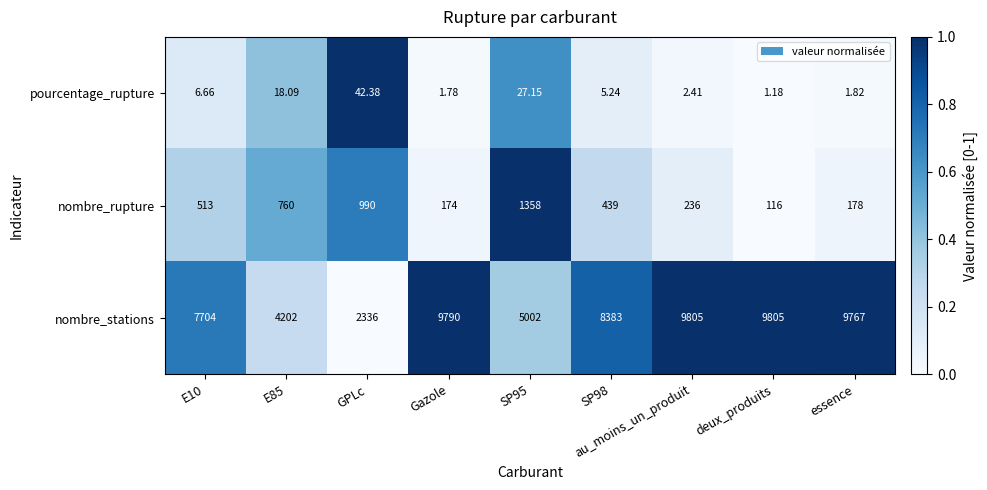

Rank the series at GPLc from highest to lowest value.

nombre_stations, nombre_rupture, pourcentage_rupture